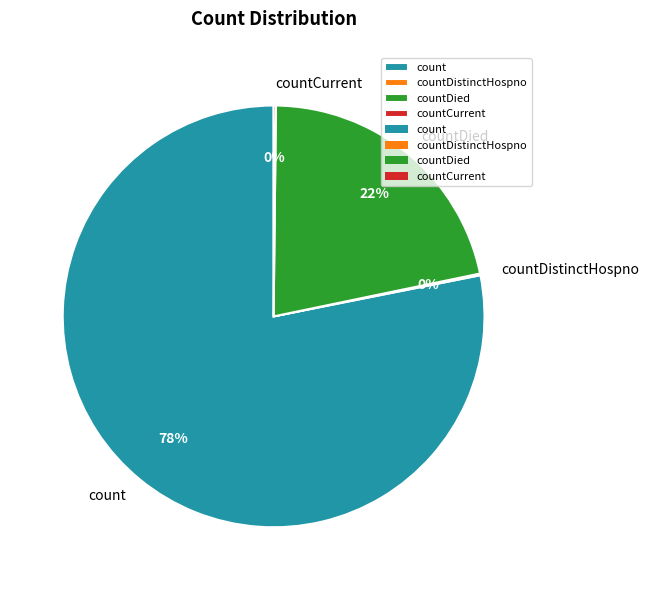

To the nearest percent, what is the difference between the largest and smallest slice percentages?

78%